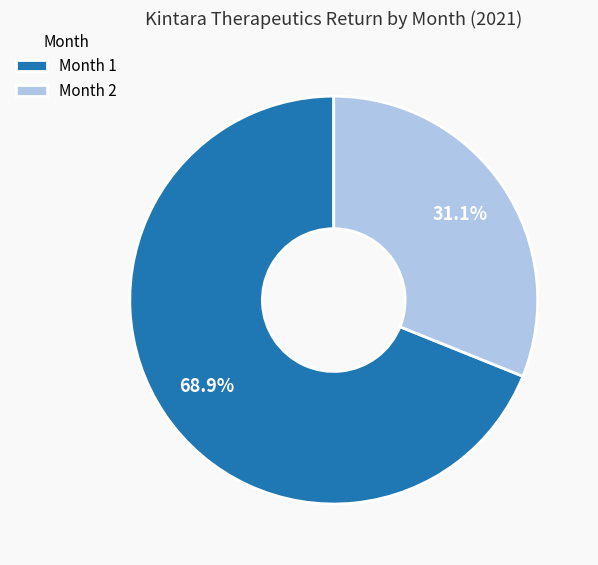

What is the largest slice in the pie chart?

Month 1